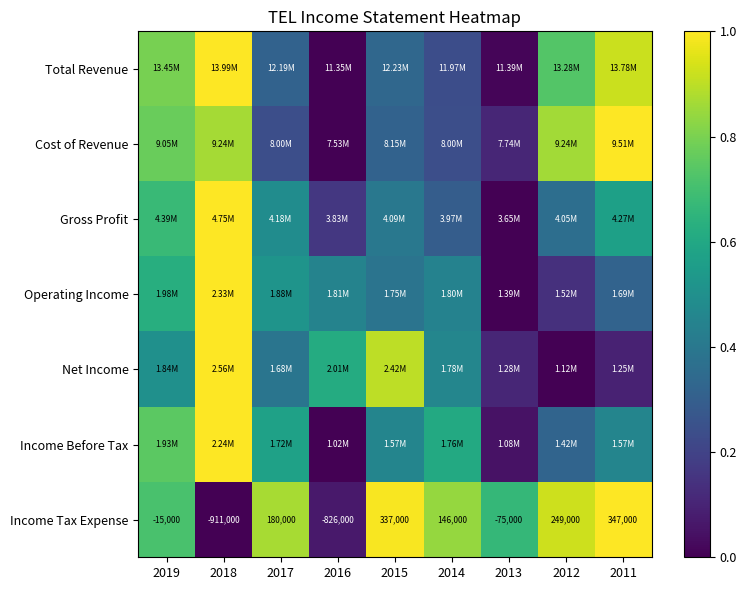

Where is Cost of Revenue nearest to the value 0?

2016